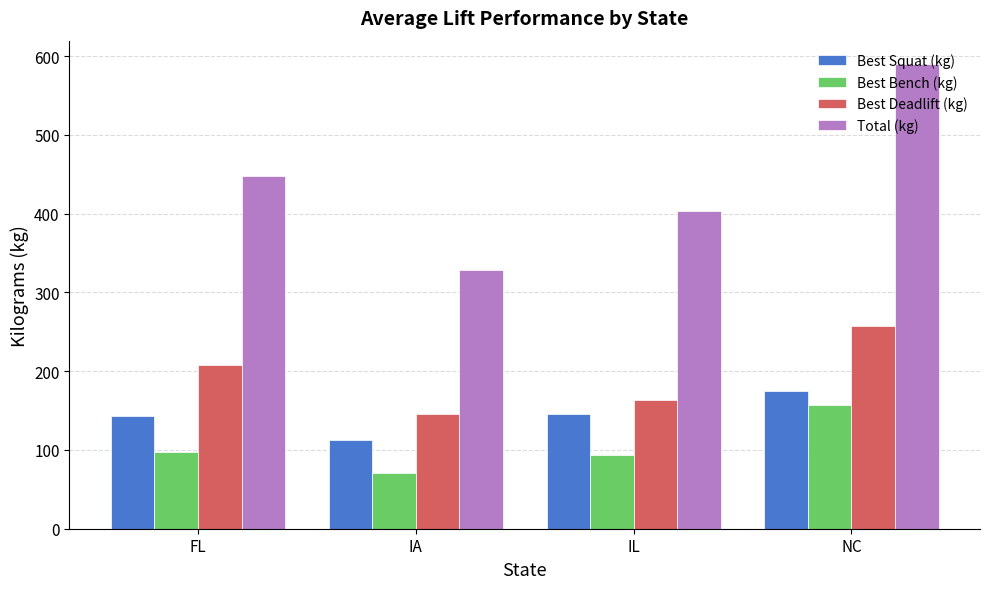

Reading right to left, transcribe all the data shown in this chart.

Best Squat (kg): NC=175.0	IL=145.6	IA=112.5	FL=142.5
Best Bench (kg): NC=157.5	IL=93.1	IA=70.5	FL=97.5
Best Deadlift (kg): NC=257.5	IL=164.0	IA=145.0	FL=207.5
Total (kg): NC=590.0	IL=402.7	IA=328.0	FL=447.5